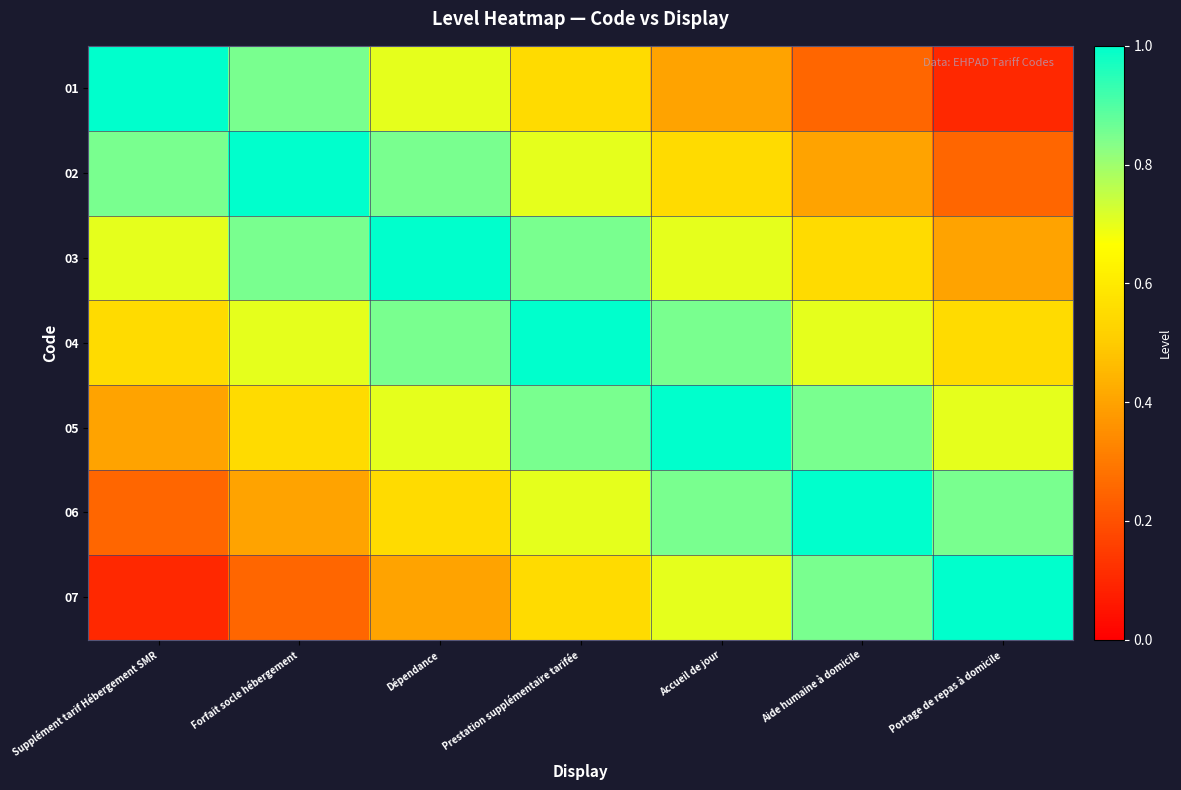

At which category does the chart reach its peak across all series?

Supplément tarif Hébergement SMR